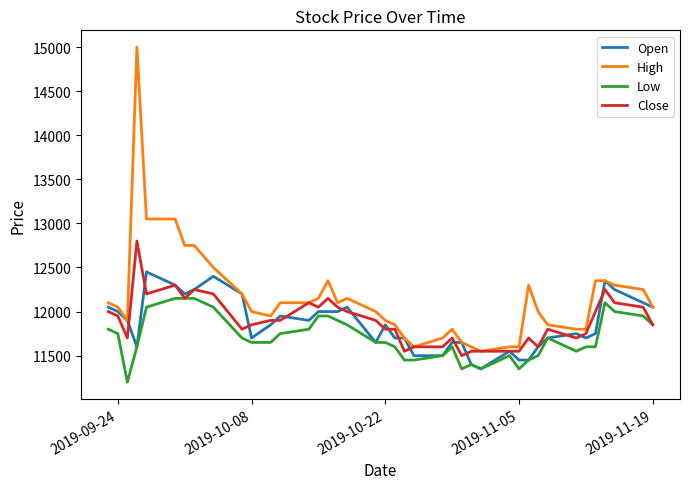

Which series has the widest spread of values?

High